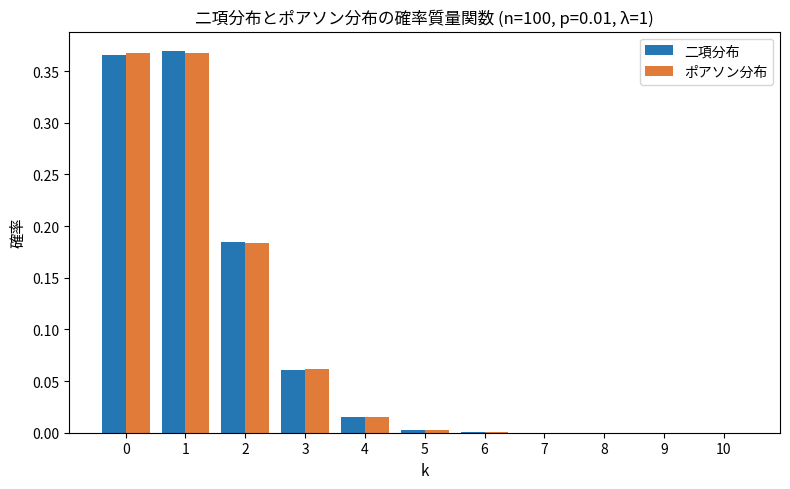

What is the sum of all ポアソン分布 values?

1.0